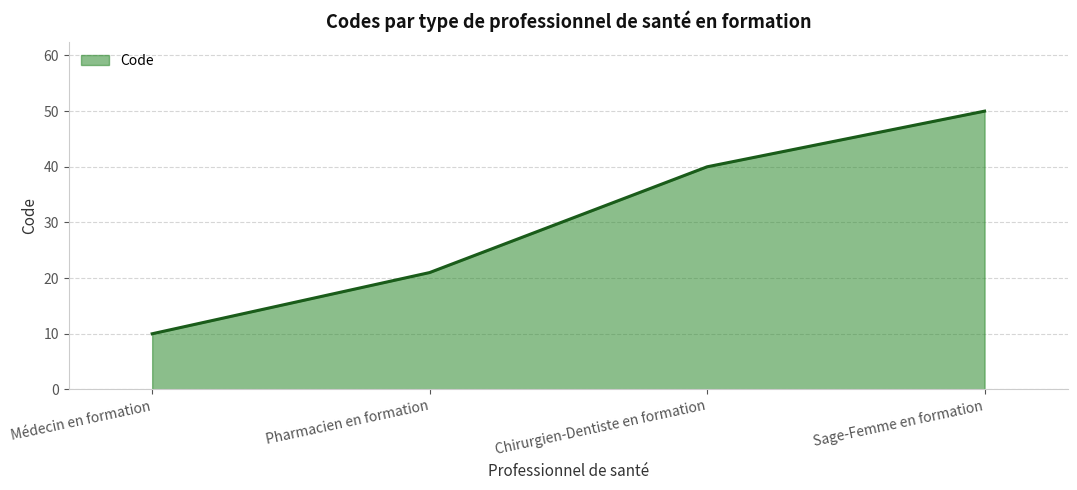

Rank the categories by value from lowest to highest.

Médecin en formation, Pharmacien en formation, Chirurgien-Dentiste en formation, Sage-Femme en formation